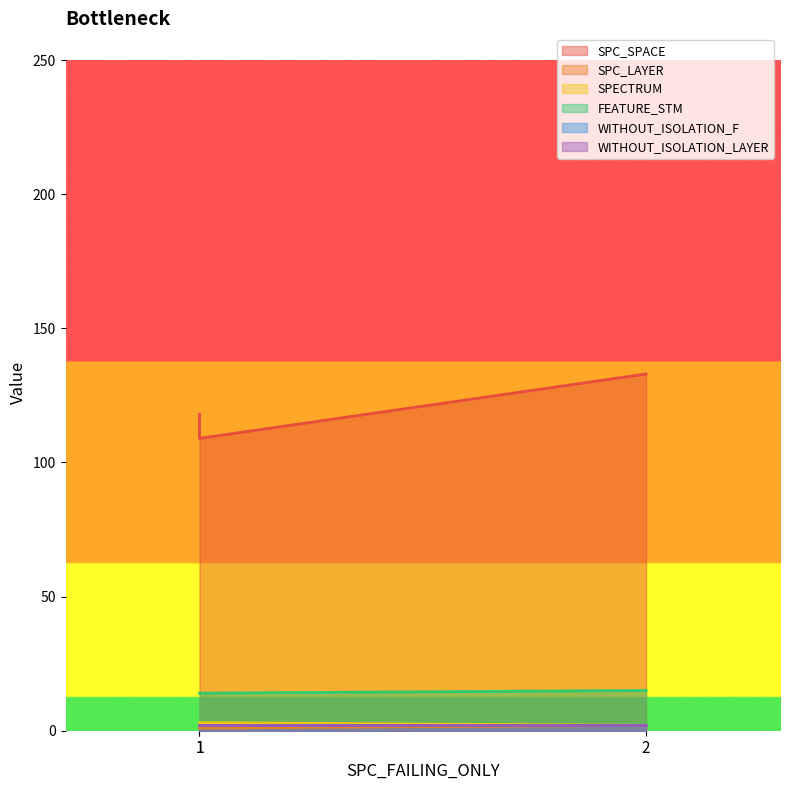

How many values in the SPC_LAYER series exceed 1?

1